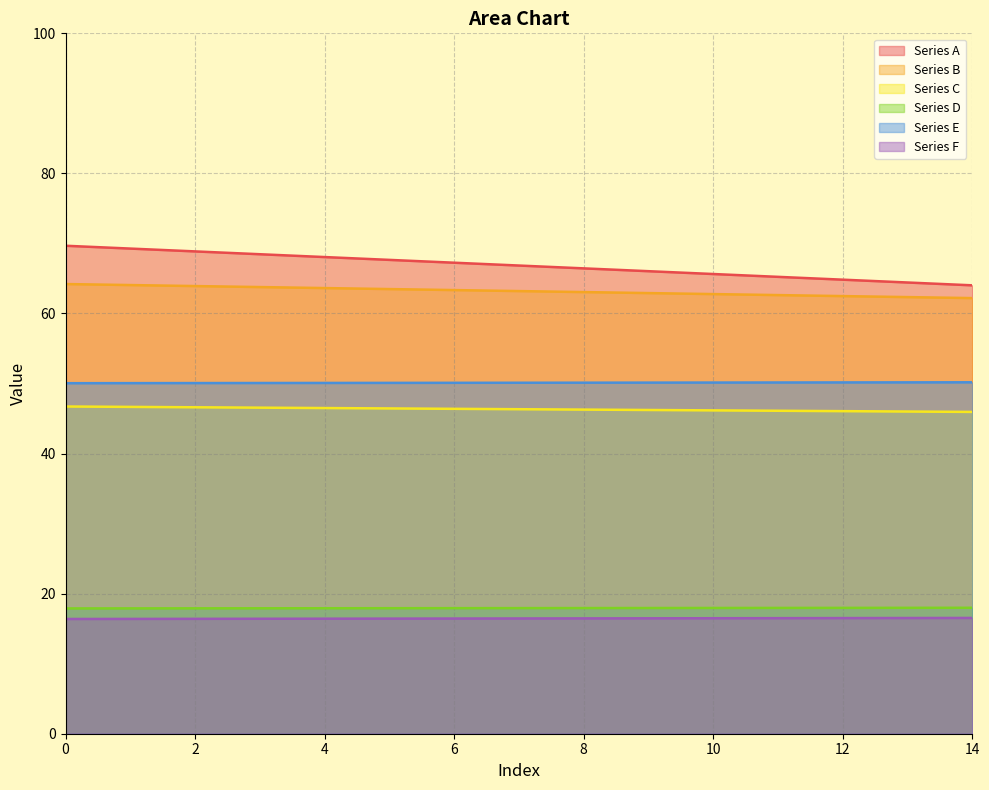

Does the chart display data point markers on the line(s)?

No